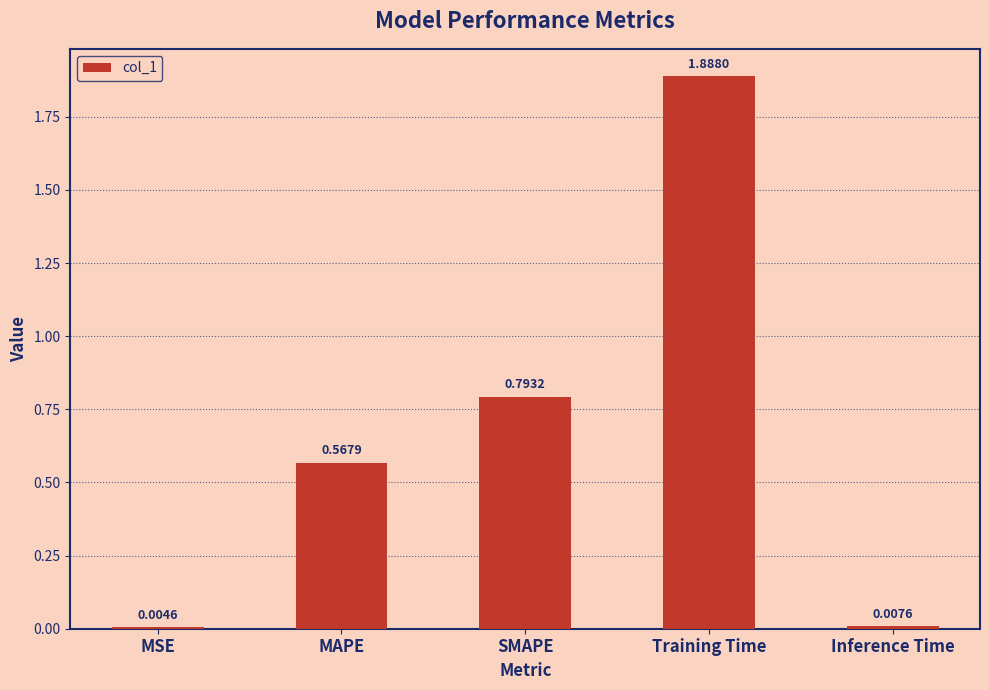

What is the sum of all values?

3.3